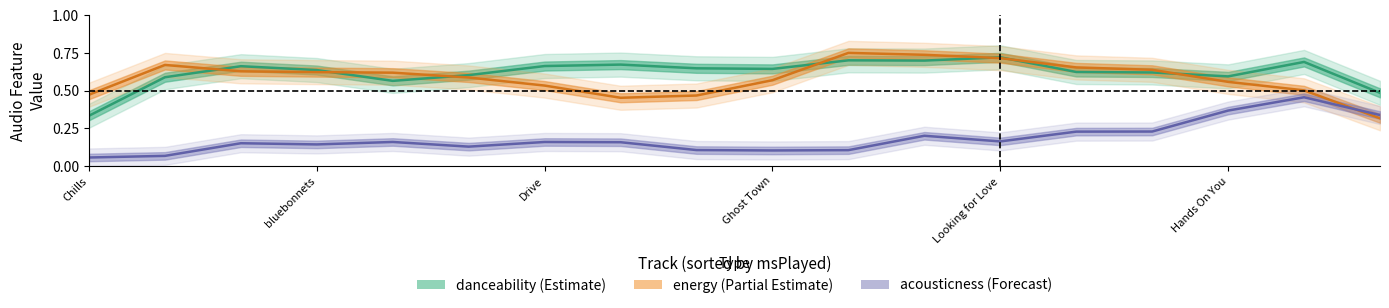

What value does the danceability series have at 10?

0.7